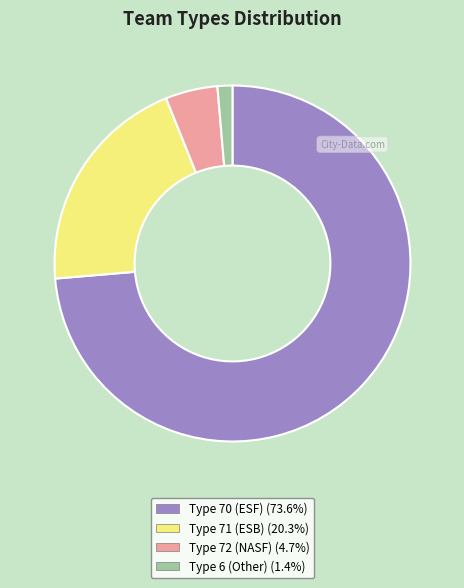

Does any single category account for the majority?

Yes